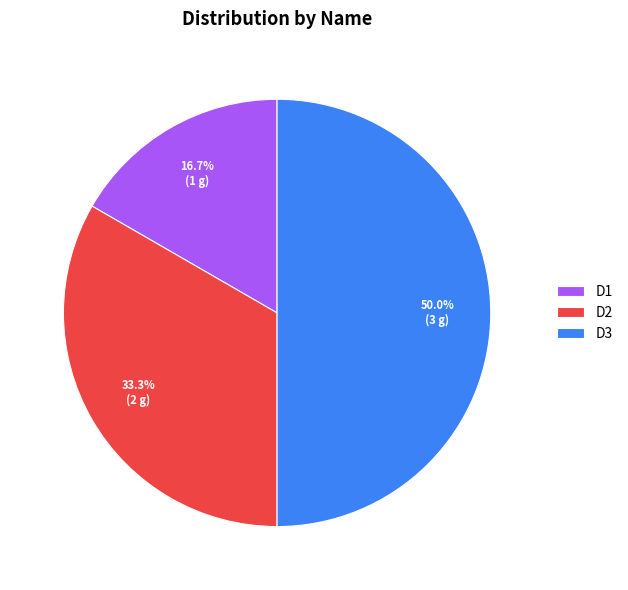

Which slice is the smallest?

D1